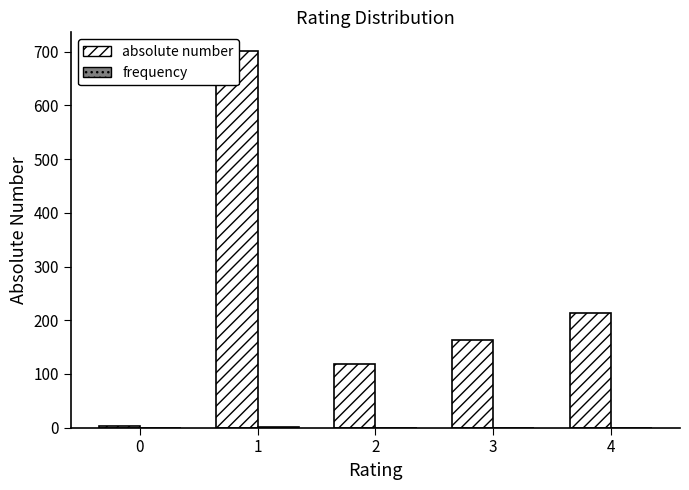

What is the maximum value shown in the chart?

701.0